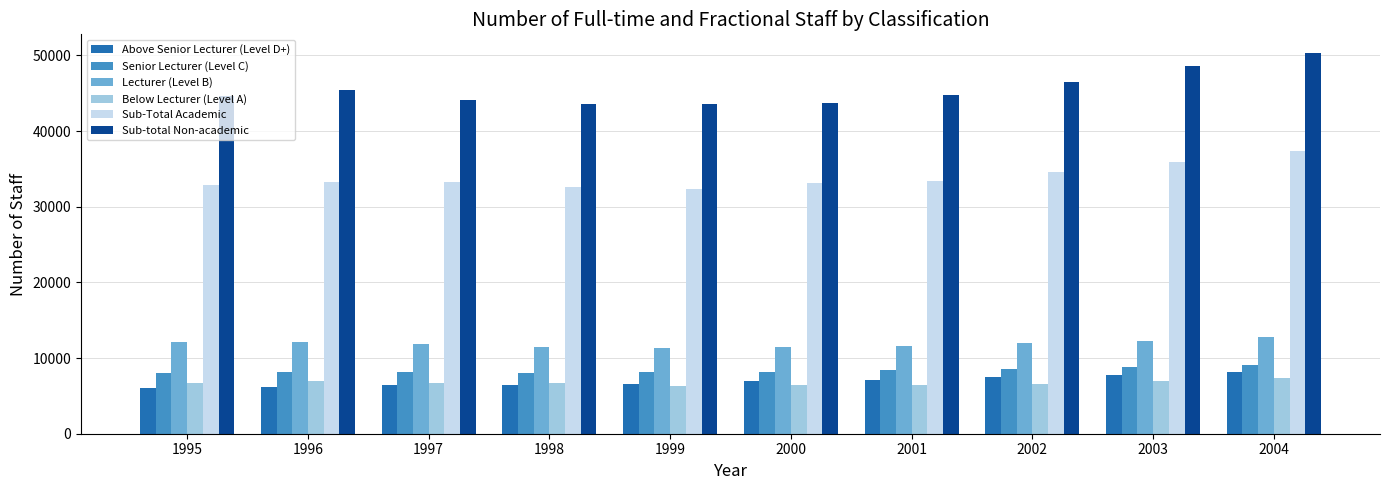

What are all the series names shown in the legend?

Above Senior Lecturer (Level D+), Senior Lecturer (Level C), Lecturer (Level B), Below Lecturer (Level A), Sub-Total Academic, Sub-total Non-academic